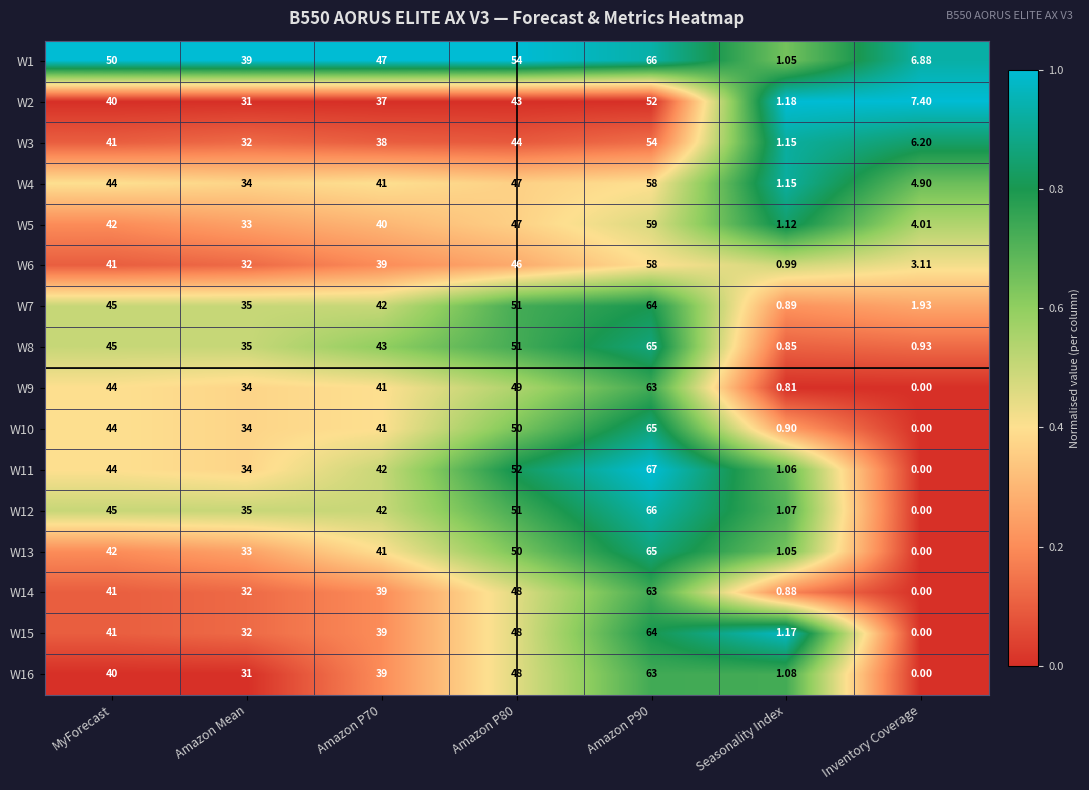

Which category has the lowest value in the W8 series?

Seasonality Index